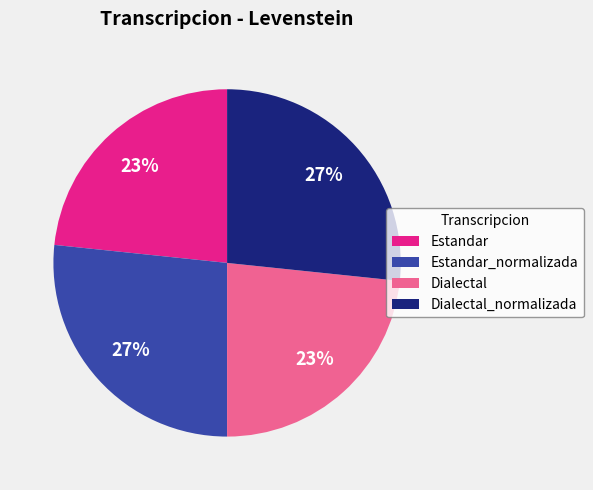

Does Dialectal_normalizada account for over 50% of the chart?

No